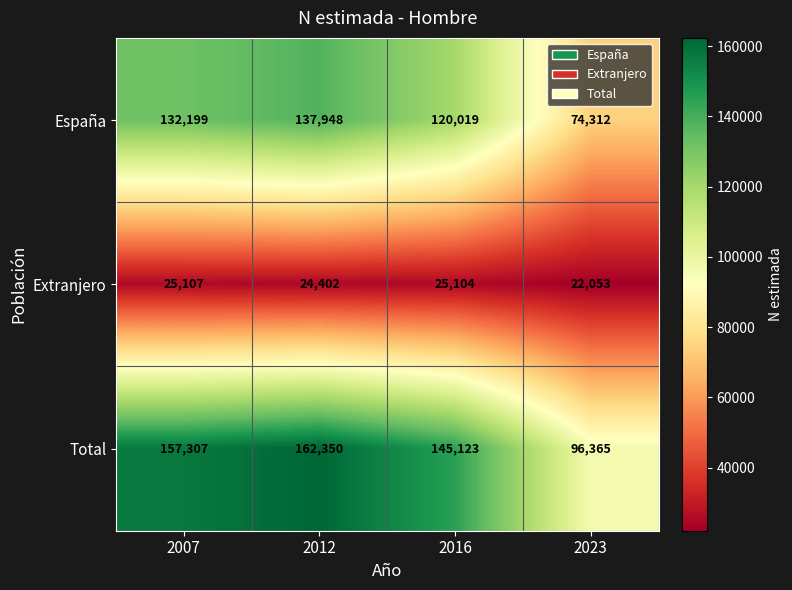

Rank the series by their maximum value, from lowest to highest.

Extranjero, España, Total